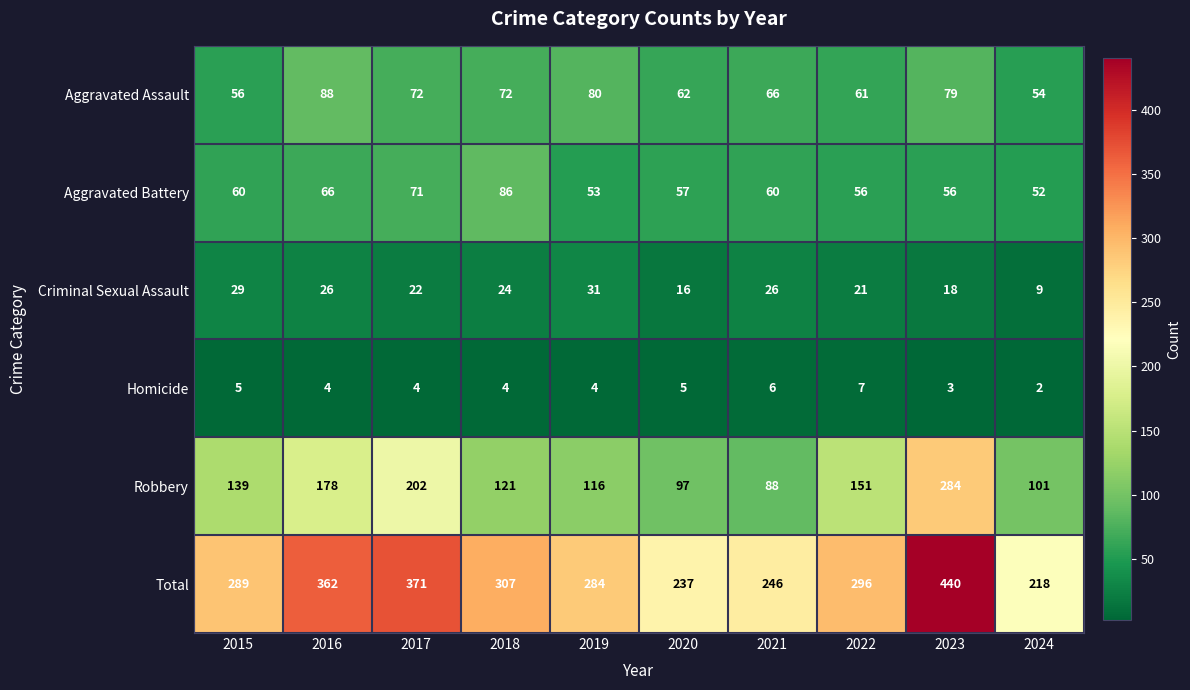

What is the spread (max minus min) of values at 2024?

216